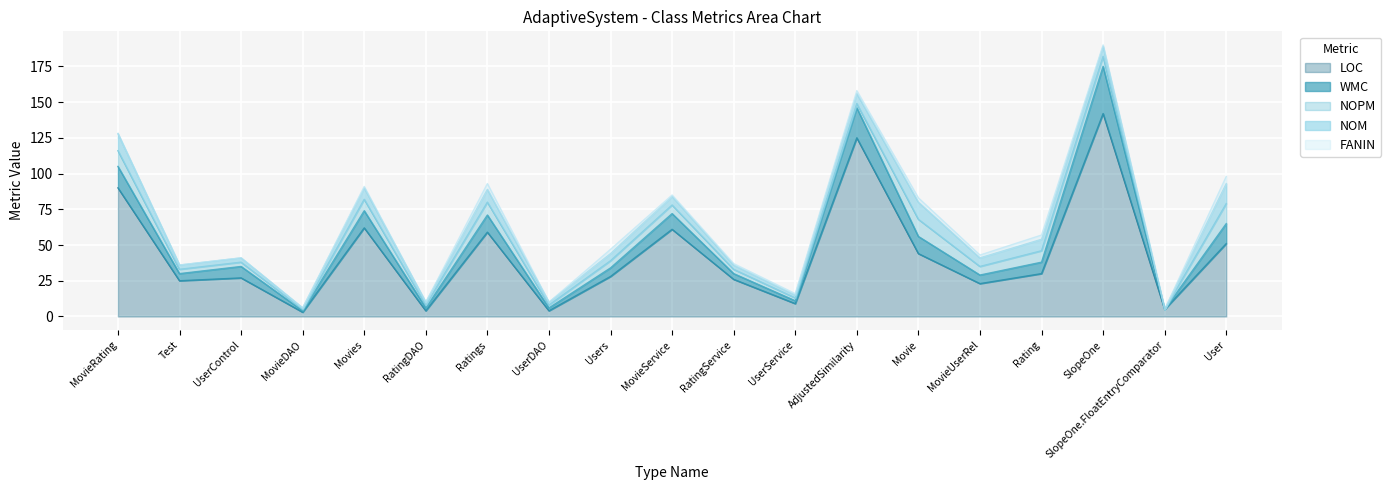

What is the highest value of the LOC series?

142